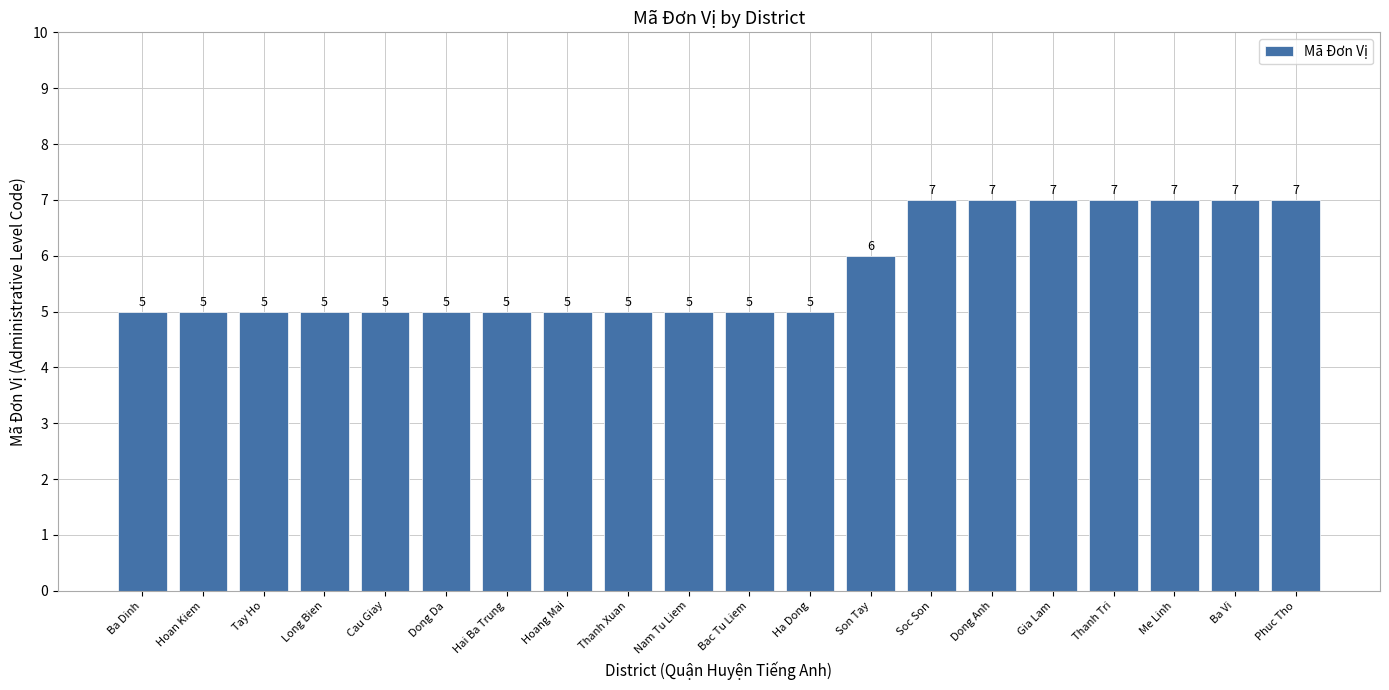

What is the greatest value displayed?

7